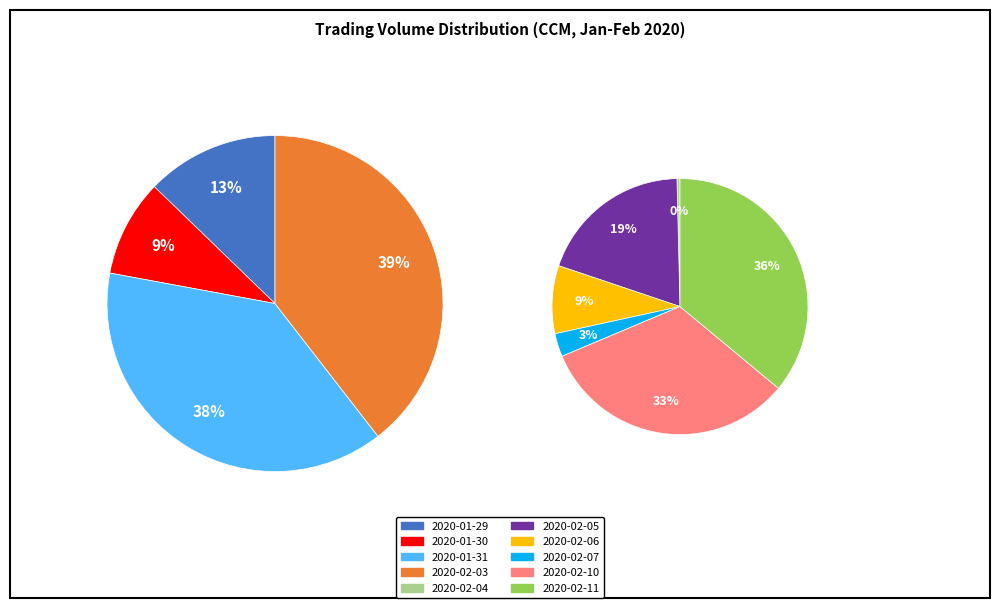

How many slices are in this pie chart?

10